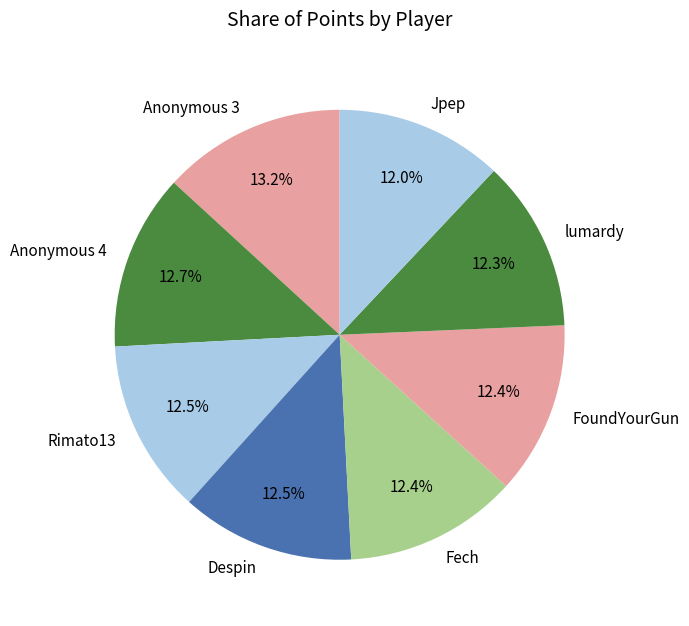

Which slice is the largest?

Anonymous 3